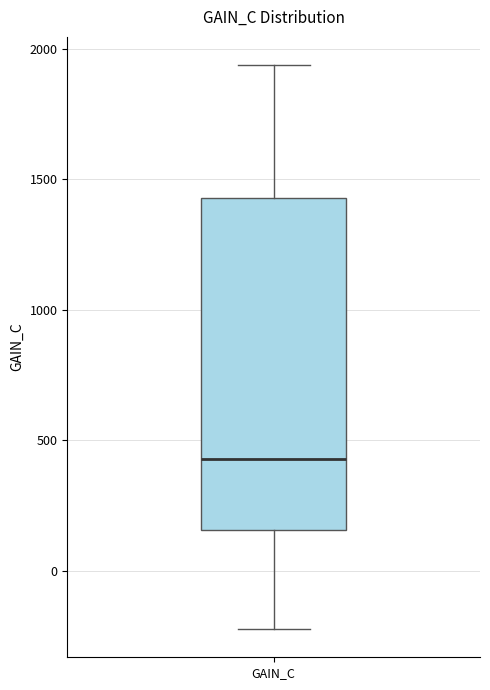

Transcribe this box plot: give where the median line is, the range the box spans, and where the two whiskers end, as read against the y-axis. The values are not printed on the chart, so give them approximately, as read against the axis.

median 450, box 150 to 1450, whiskers -200 to 1950